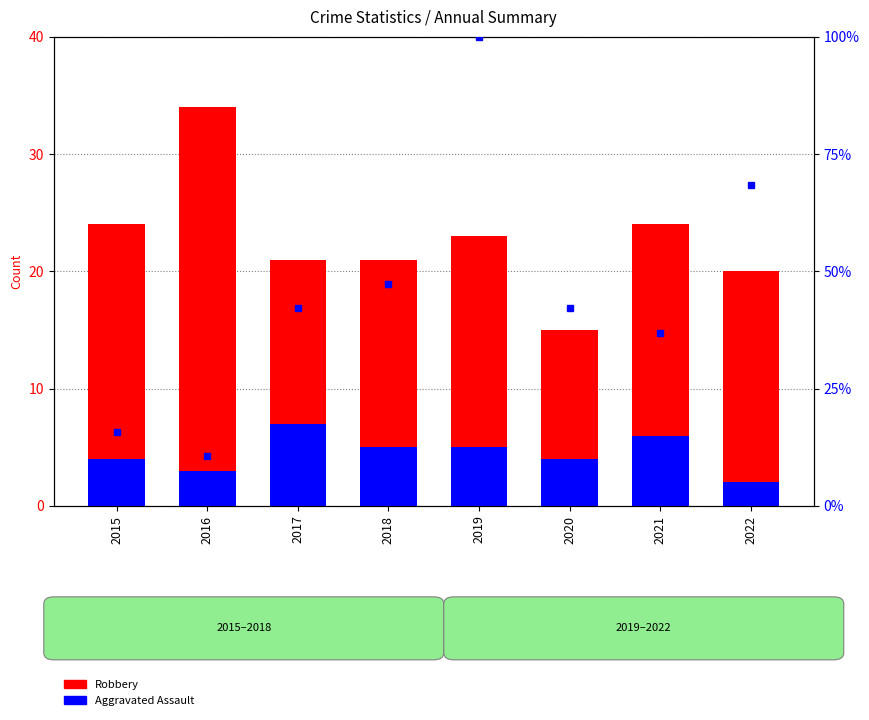

Read the Robbery value at 2022.

20.0